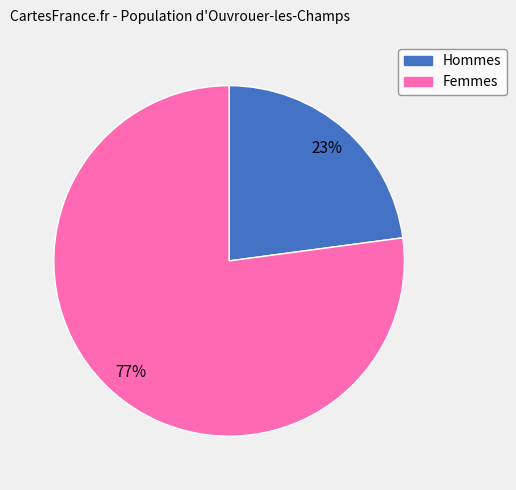

Is there any slice that represents more than half of the pie?

Yes